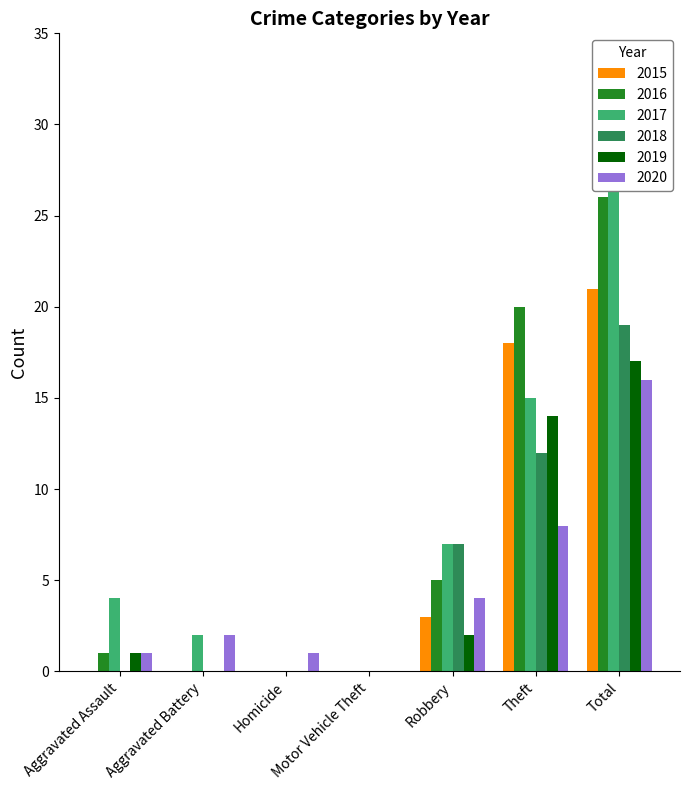

Is the value of 2016 at Theft greater than the value of 2020 at Homicide?

Yes